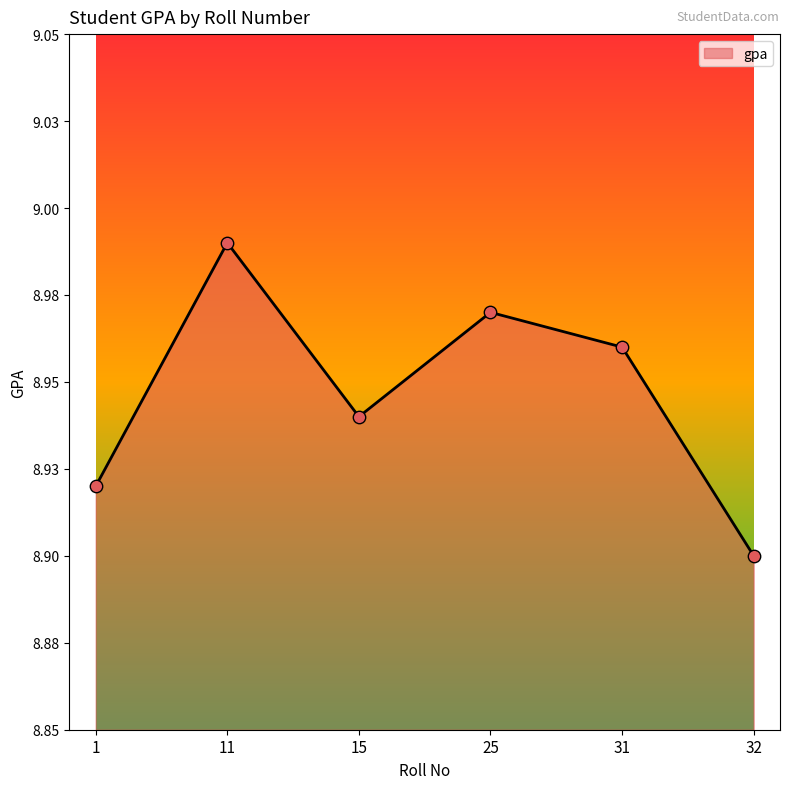

What is the change in value from 1 to 25?

+0.1